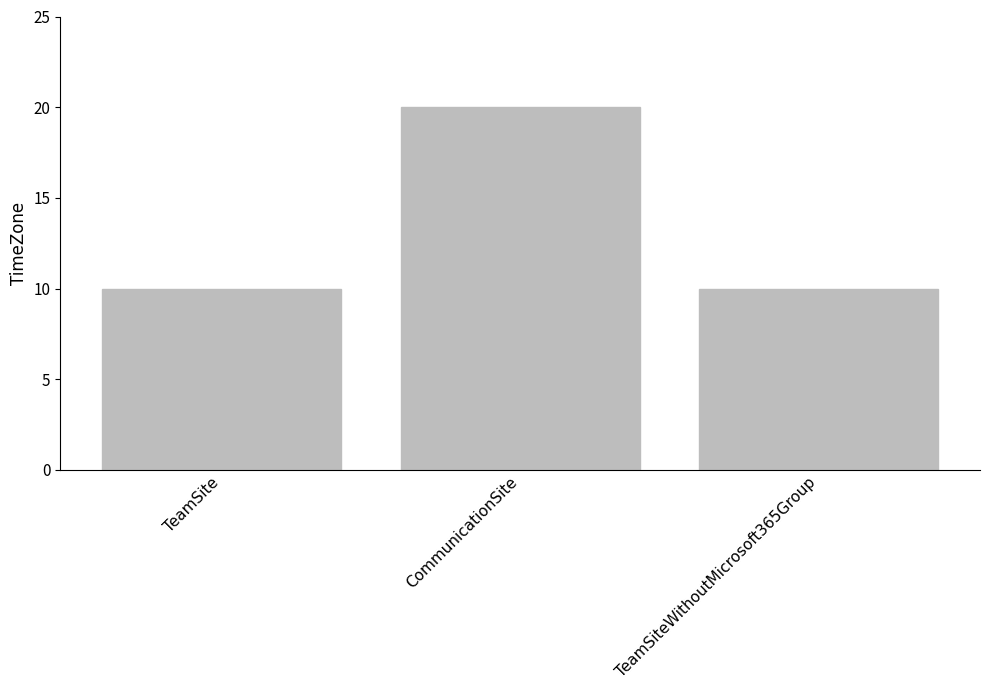

What is the label of the 3rd bar from the left?

TeamSiteWithoutMicrosoft365Group